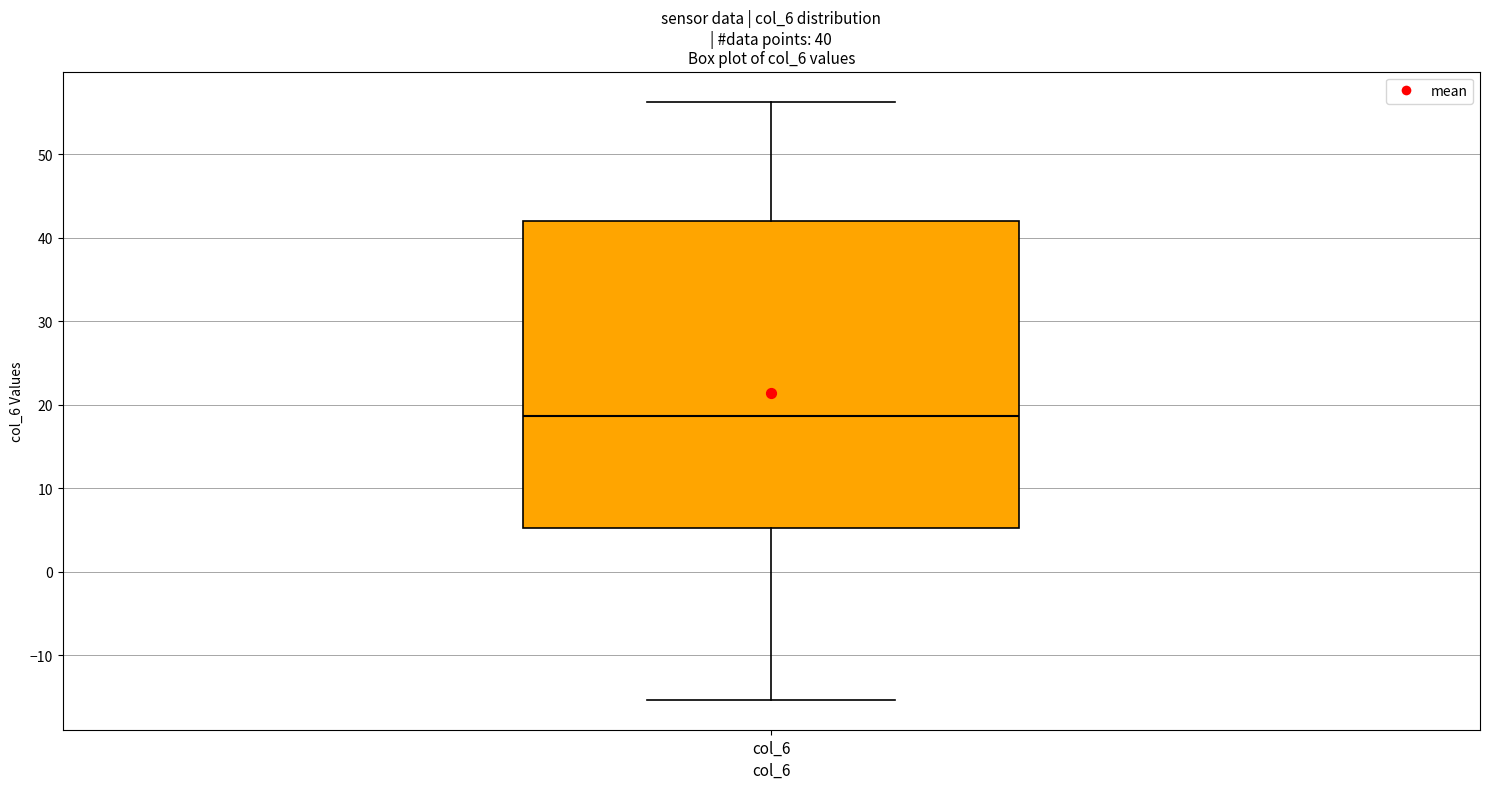

Transcribe this box plot: give where the median line is, the range the box spans, and where the two whiskers end, as read against the y-axis. The values are not printed on the chart, so give them approximately, as read against the axis.

median 19, box 5 to 42, whiskers -15 to 56